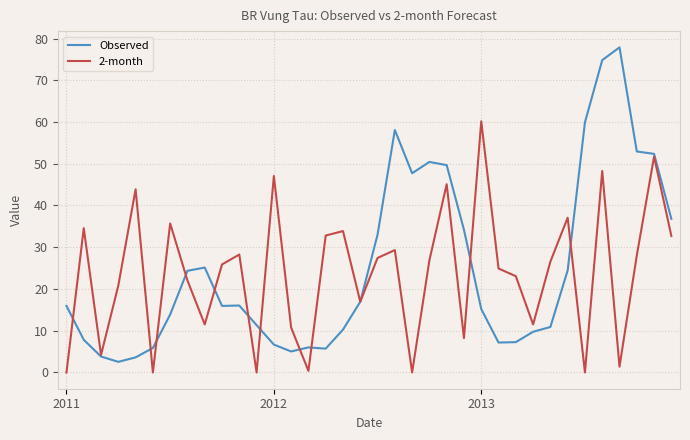

What are all the series names shown in the legend?

Observed, 2-month